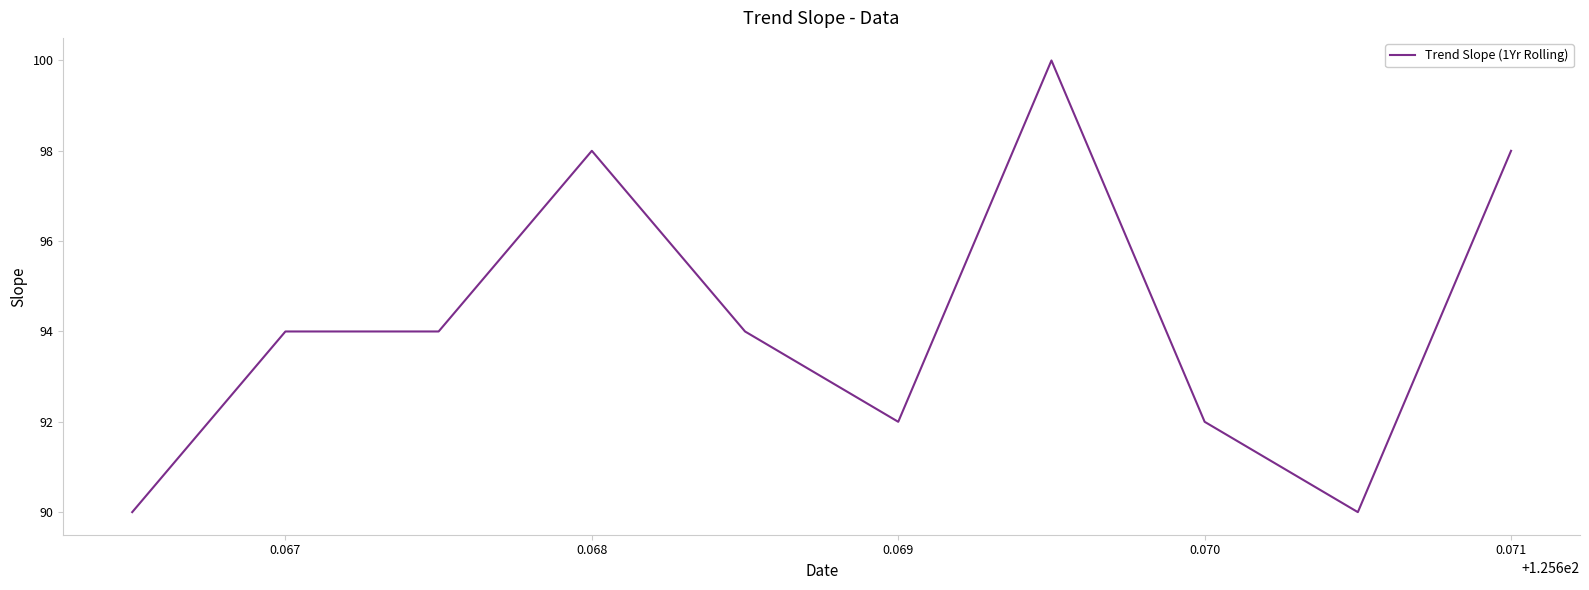

What is the minimum value shown in the chart?

90